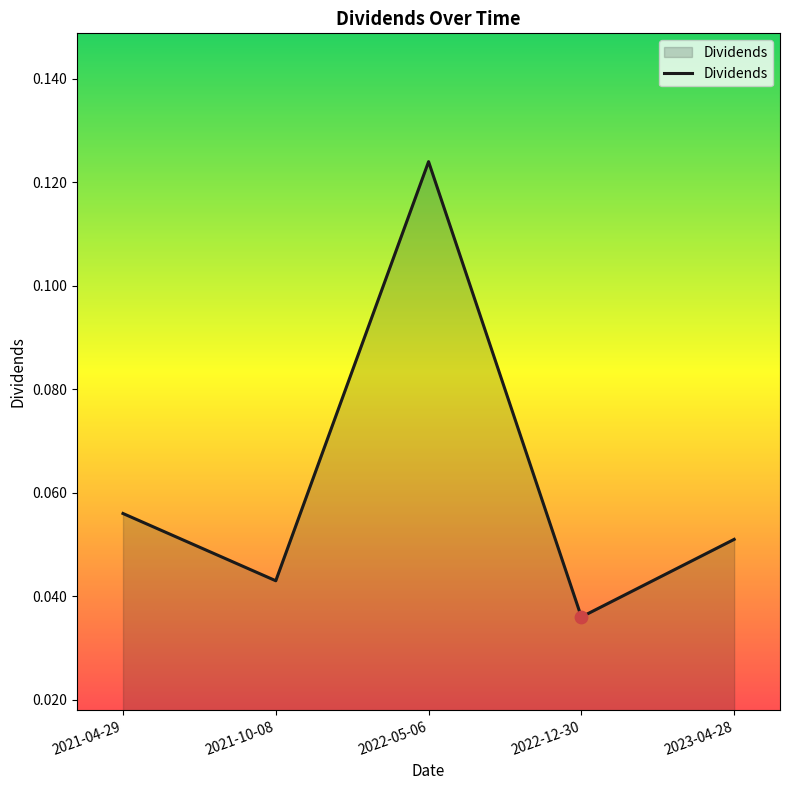

What is the change in value from 2021-04-29 to 2022-05-06?

+0.1